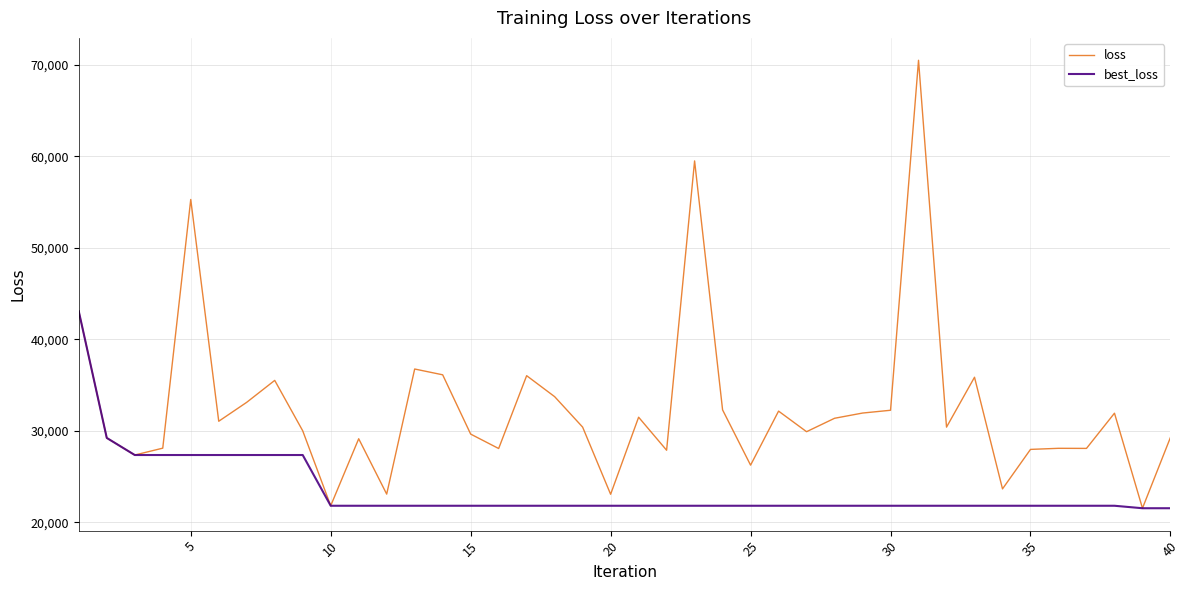

Which series has the largest range (max minus min)?

loss